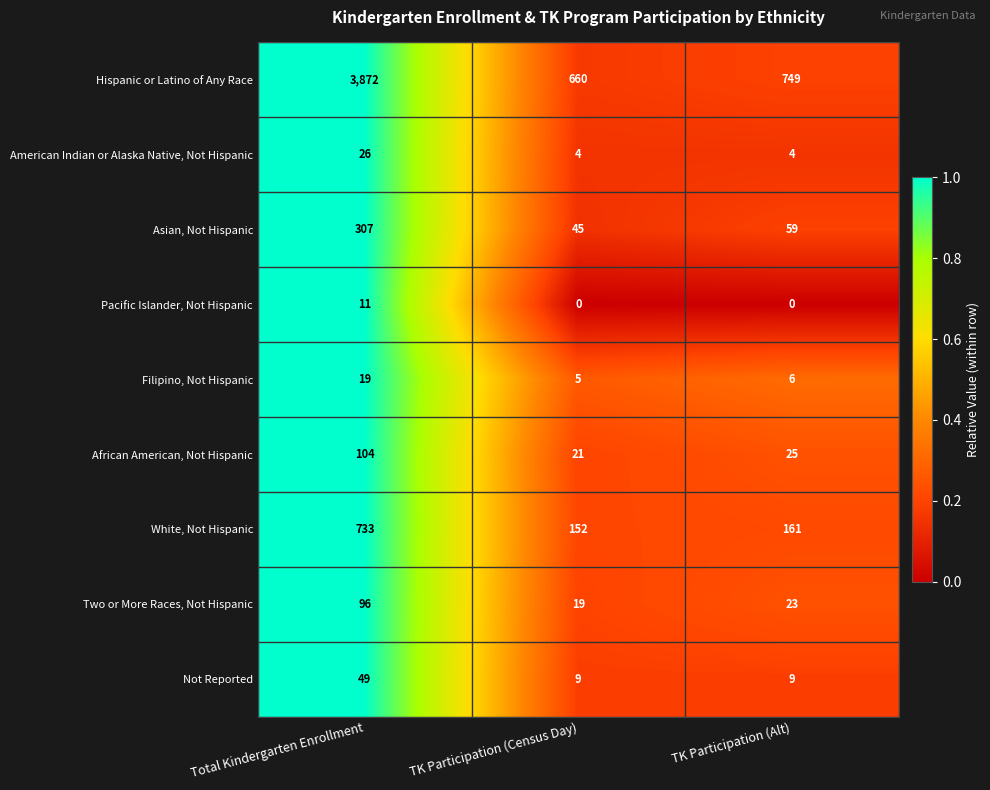

At how many categories does at least one series exceed 0?

3